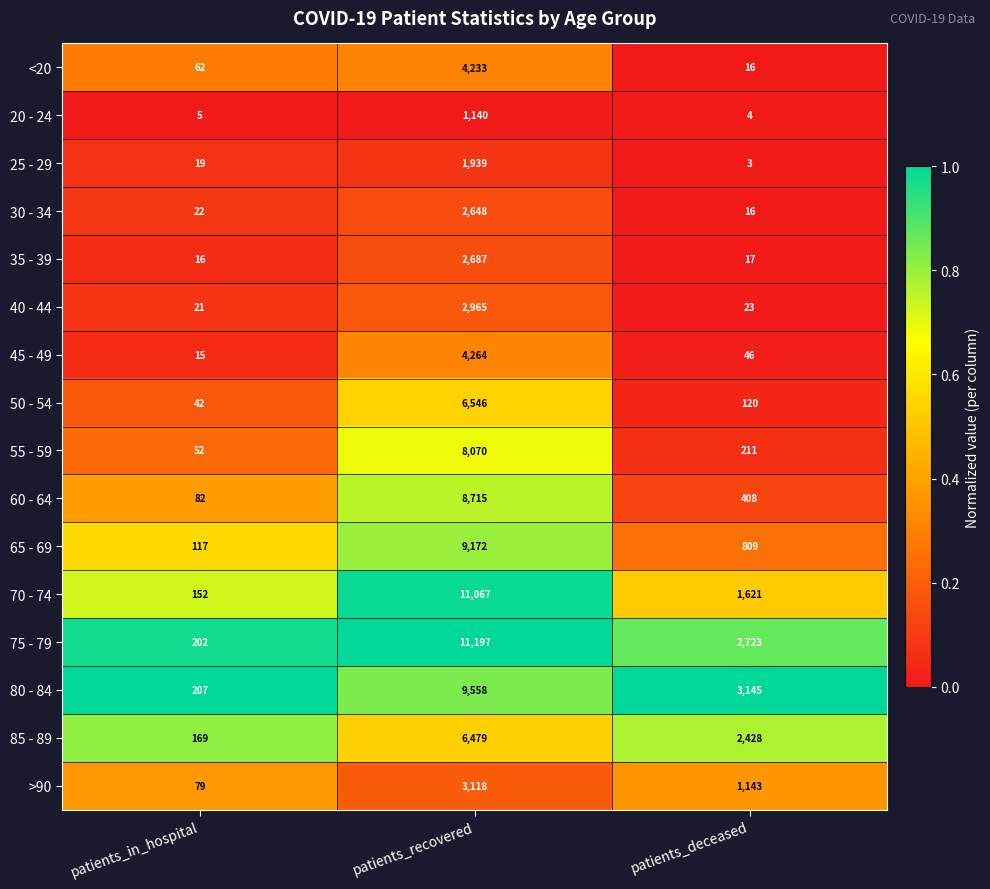

Is the value of 65 - 69 at patients_recovered greater than the value of 60 - 64 at patients_recovered?

Yes